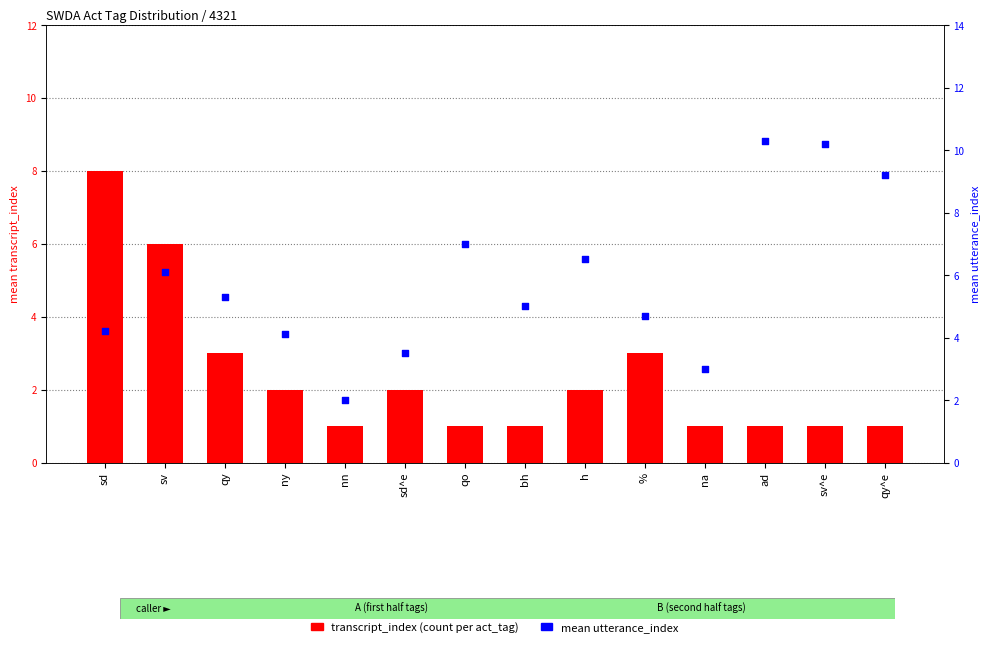

At which category is the sum across all series the highest?

sd